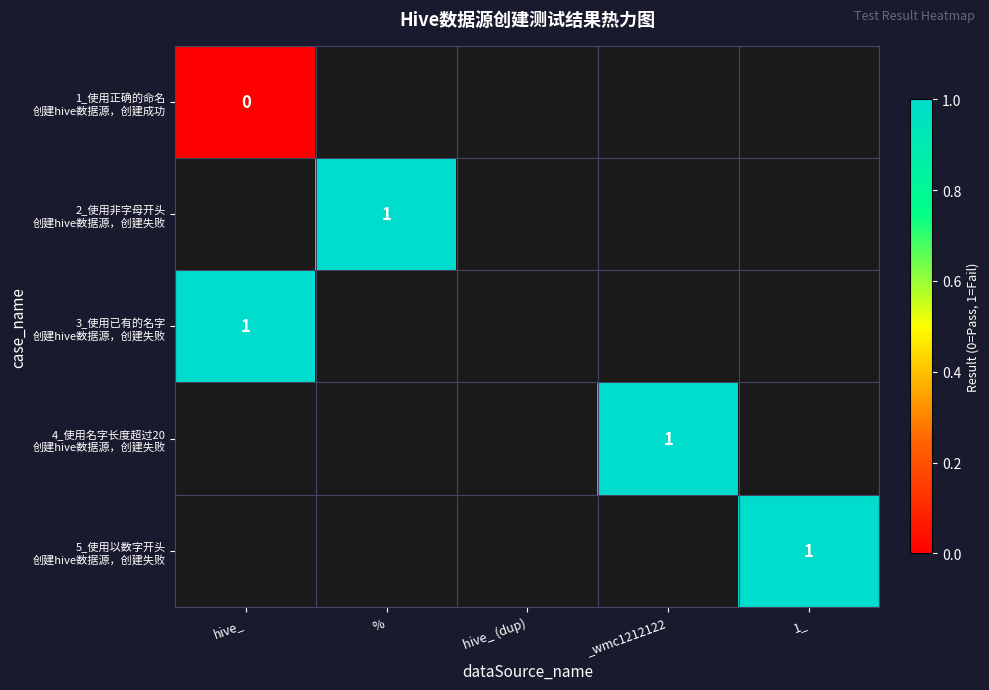

List the series in order of their peak value, lowest first.

1_使用正确的命名 创建hive数据源，创建成功, 2_使用非字母开头 创建hive数据源，创建失败, 3_使用已有的名字 创建hive数据源，创建失败, 4_使用名字长度超过20 创建hive数据源，创建失败, 5_使用以数字开头 创建hive数据源，创建失败